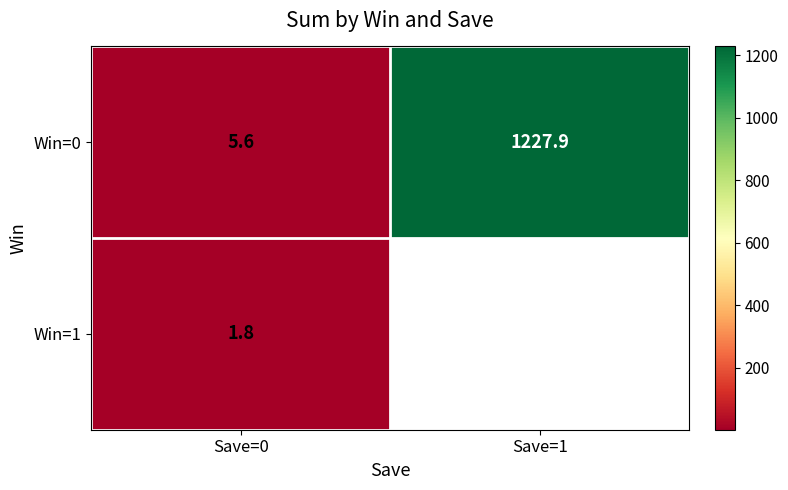

Is it true that Win=0 equals 740.0 at Save=1?

False